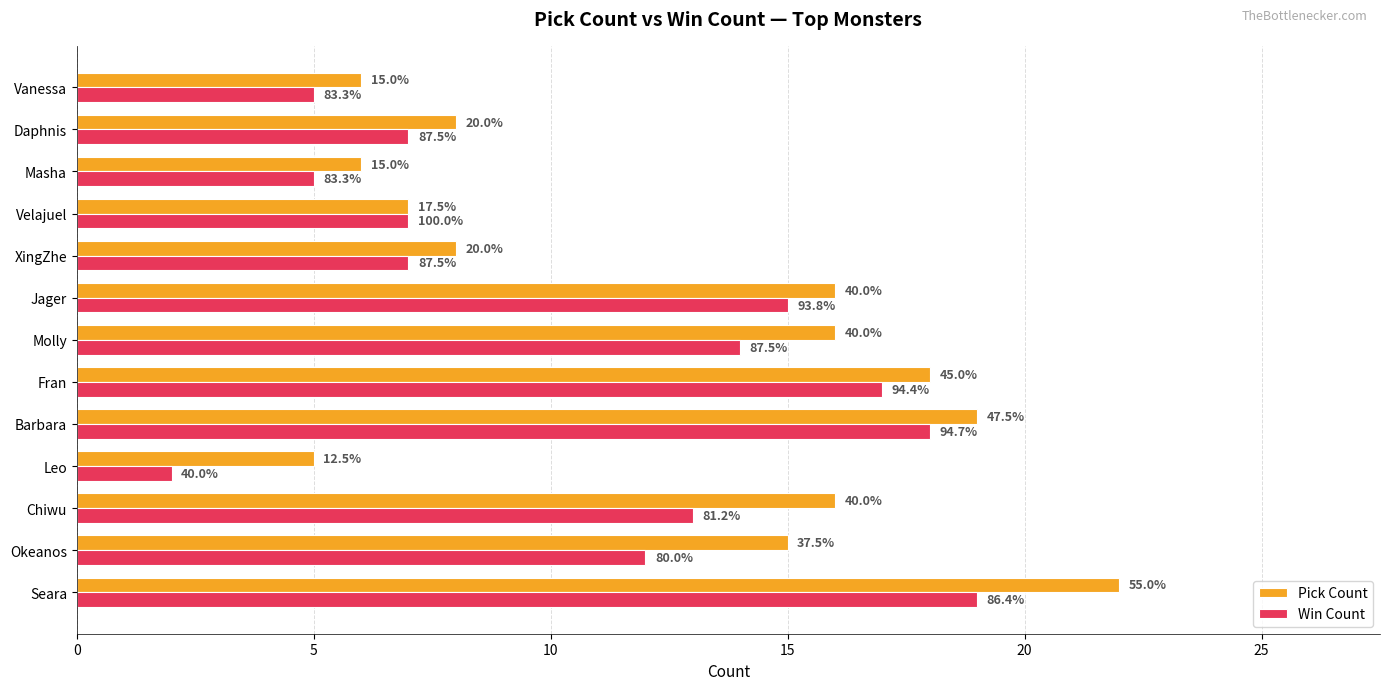

What are all the series names shown in the legend?

Pick Count, Win Count